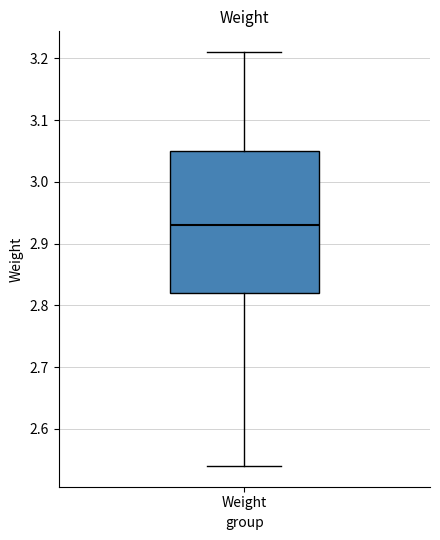

Read this box plot against the y-axis: the position of the median line, the range covered by the box, and the ends of both whiskers. The values are not printed on the chart, so give them approximately, as read against the axis.

median 2.93, box 2.82 to 3.05, whiskers 2.54 to 3.21